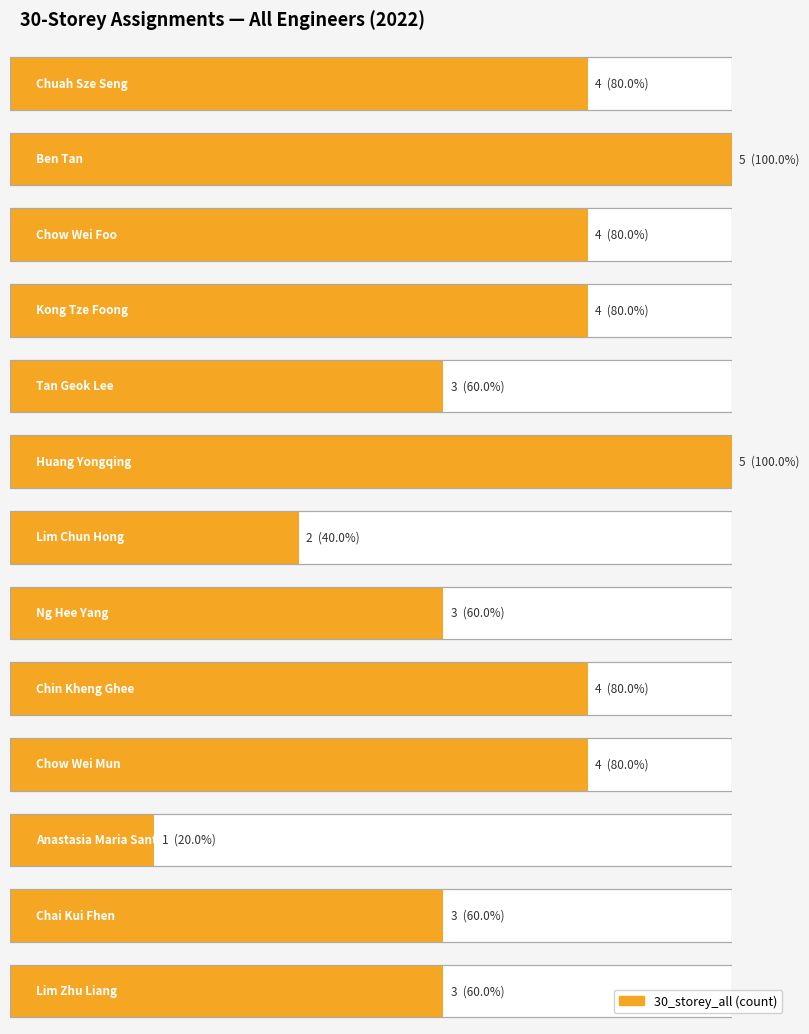

What position from the right is Anastasia Maria Santoso?

3